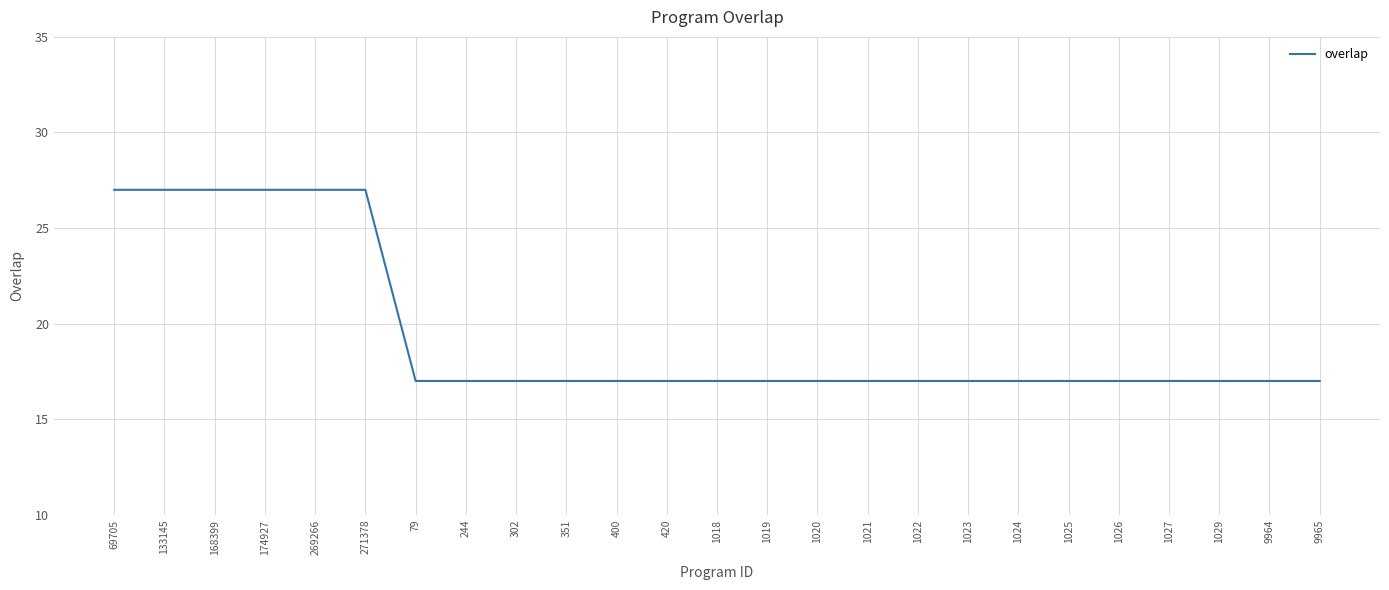

Reading left to right, what are all the values shown in this chart?

69705=27	133145=27	168399=27	174927=27	269266=27	271378=27	79=17	244=17	302=17	351=17	400=17	420=17	1018=17	1019=17	1020=17	1021=17	1022=17	1023=17	1024=17	1025=17	1026=17	1027=17	1029=17	9964=17	9965=17